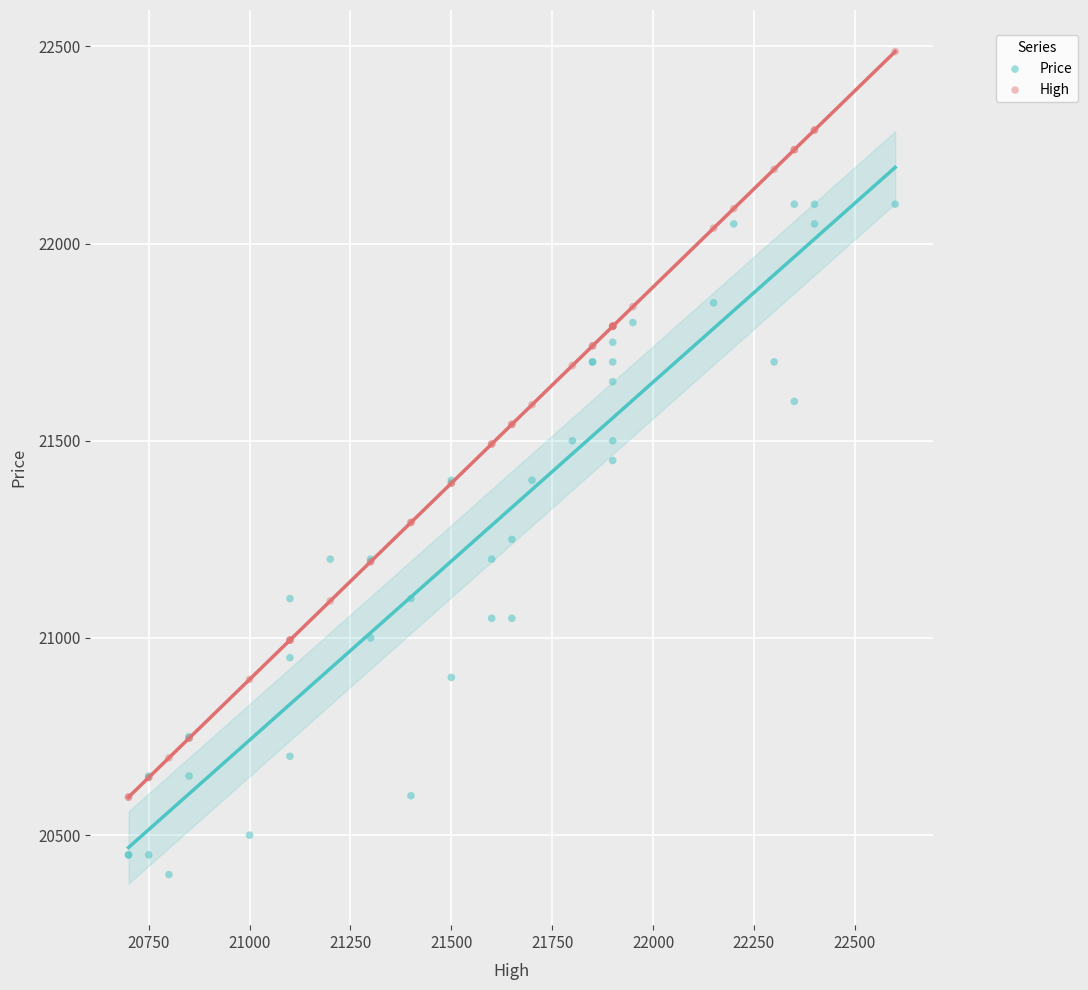

What is the X range (max minus min) for the scatter plot?

1900.0